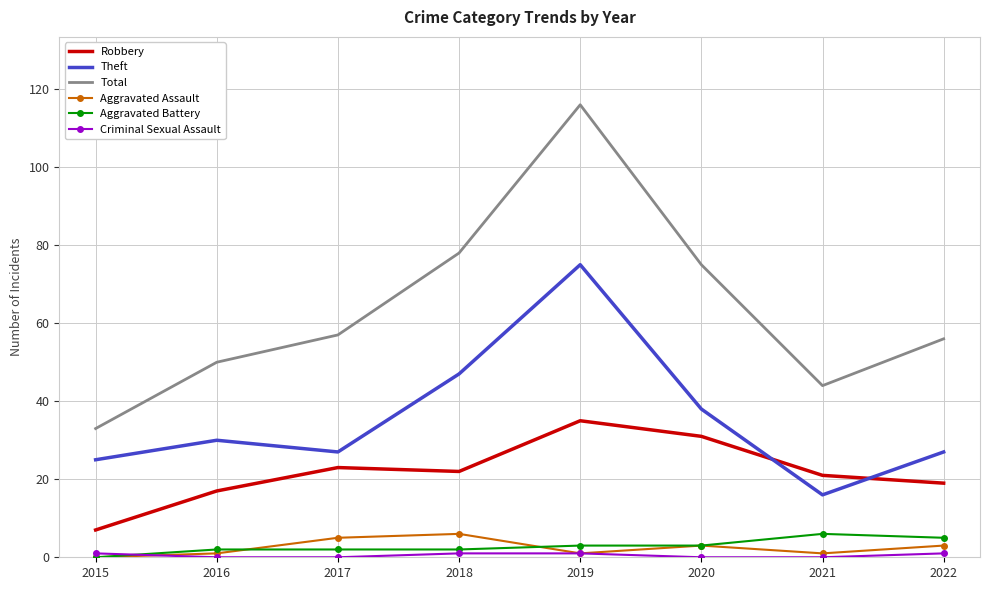

True or false: Total and Theft intersect in this chart.

False